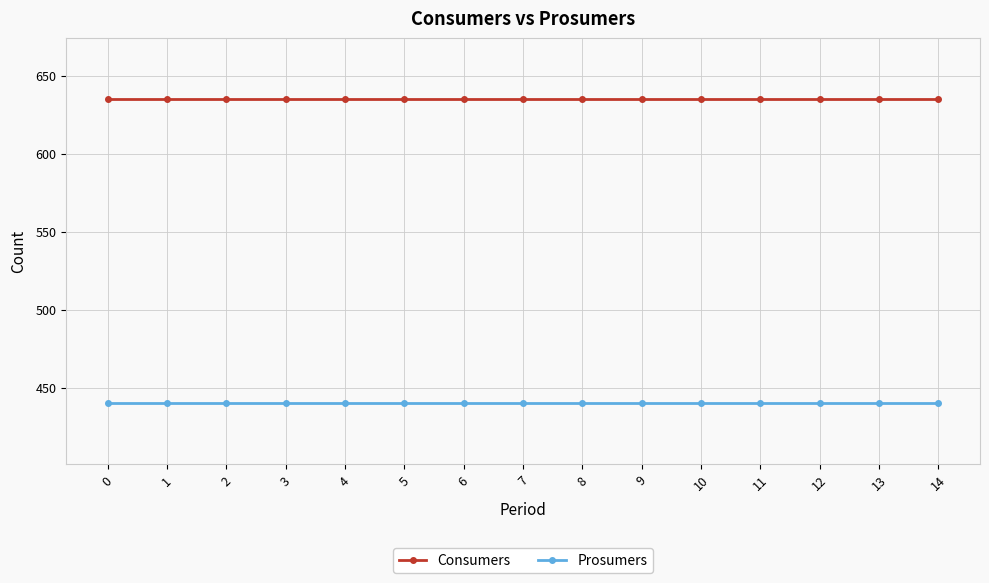

Reading right to left, transcribe all the data shown in this chart.

Consumers: 635	635	635	635	635	635	635	635	635	635	635	635	635	635	635
Prosumers: 440	440	440	440	440	440	440	440	440	440	440	440	440	440	440